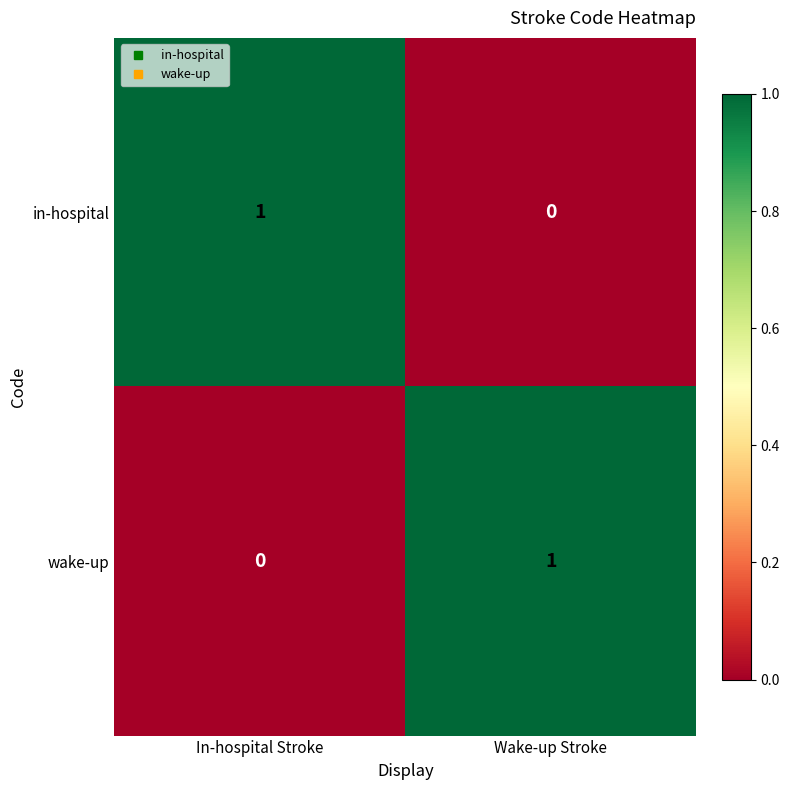

How many data points does each series have?

2